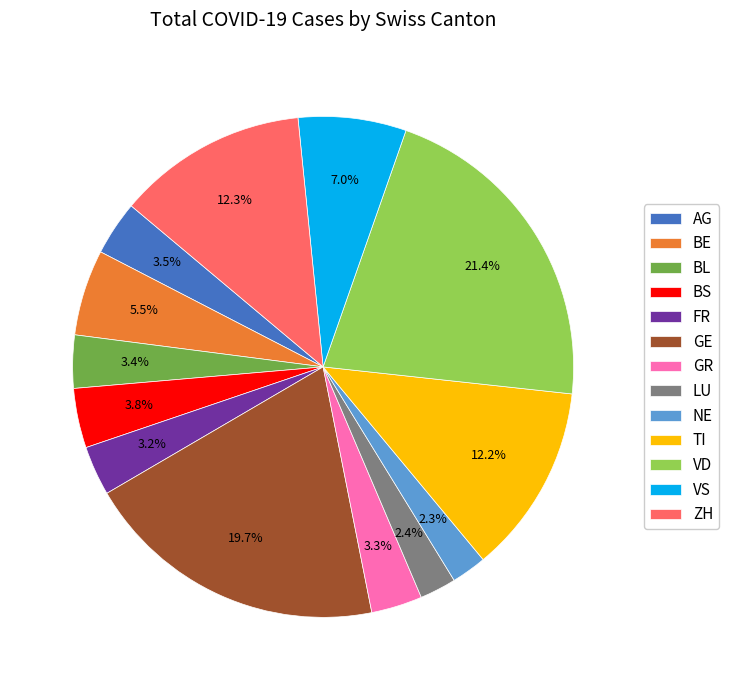

To the nearest percent, what portion does LU represent?

2%